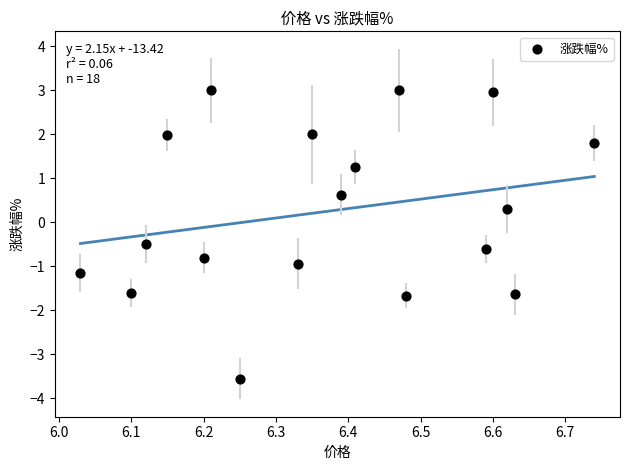

What Y value in the scatter plot is closest to 0?

0.3